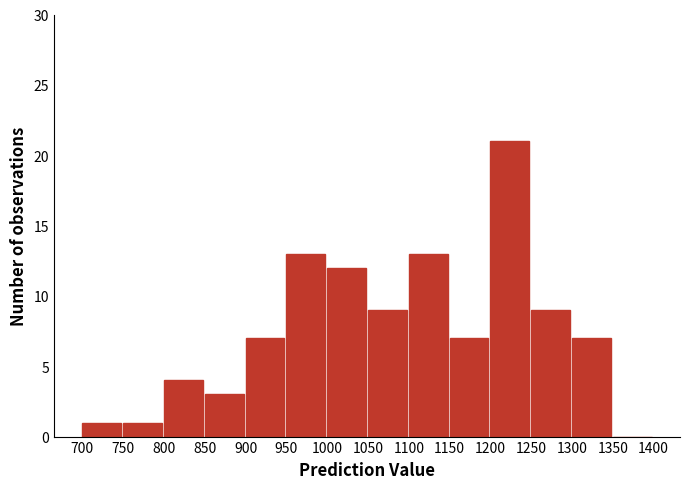

How tall is the bar that spans 800 to 850 on the x-axis? The values are not printed on the chart, so give them approximately, as read against the axis.

4